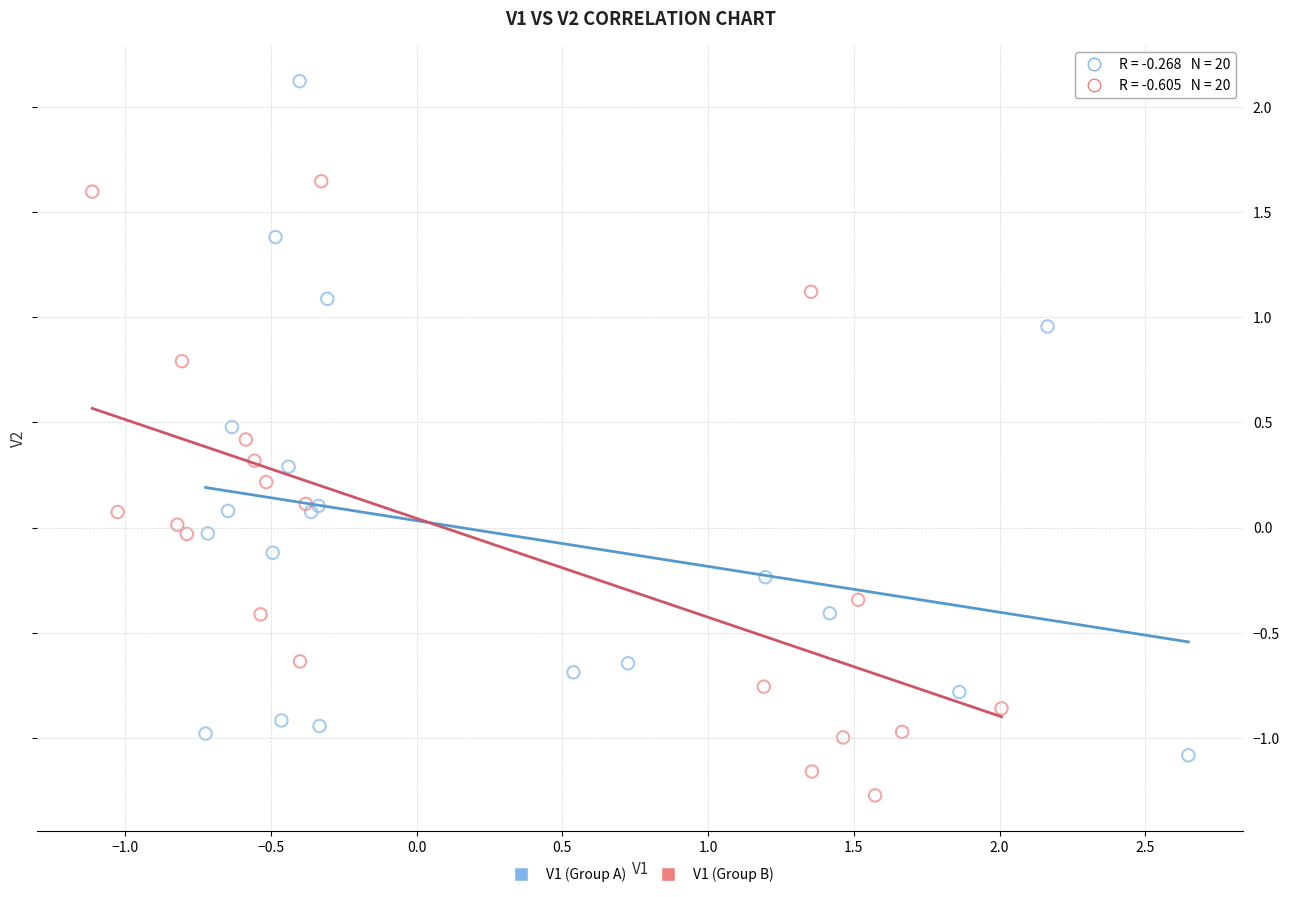

Which series reaches the maximum Y coordinate?

V1 (Group A)